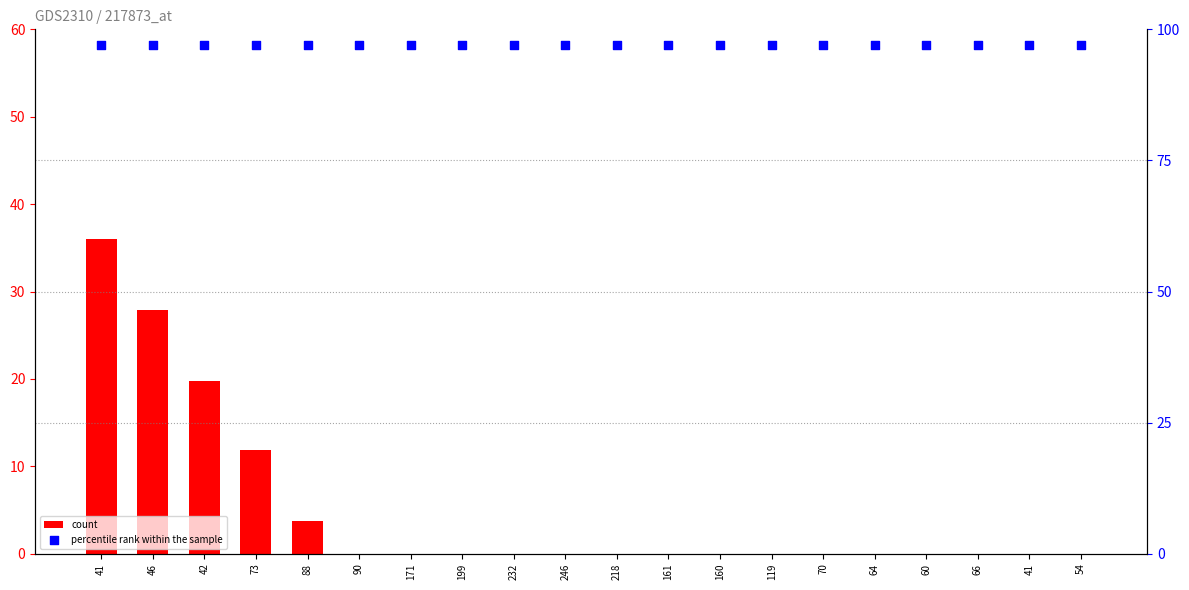

Which series contains the highest Y value?

percentile rank within the sample